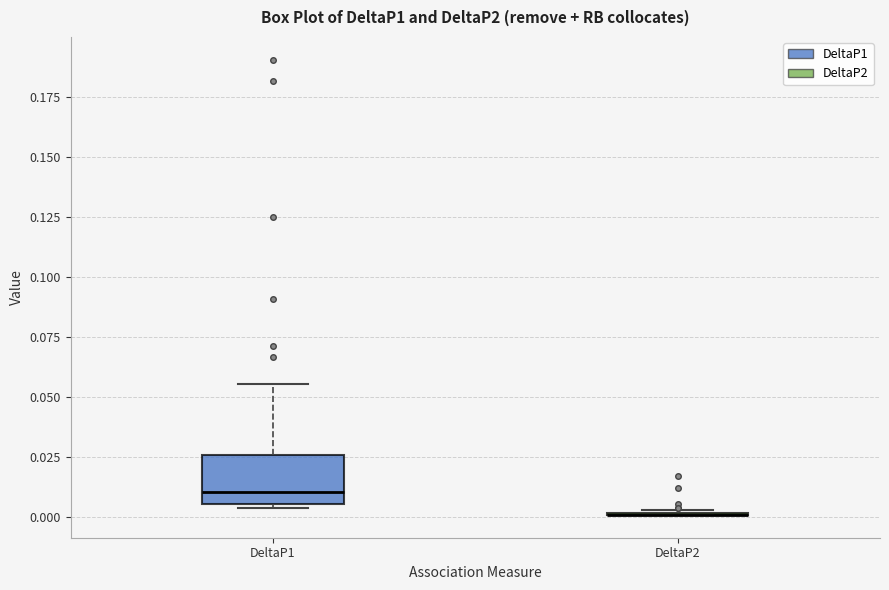

Reading left to right, read every box against the y-axis: the position of its median line, the range the box covers, and the ends of its whiskers. The values are not printed on the chart, so give them approximately, as read against the axis.

DeltaP1: median 0.010, box 0.005 to 0.025, whiskers 0.005 (just below the box's lower edge) to 0.055
DeltaP2: box collapsed to a line at 0.000, whiskers 0.000 to 0.005